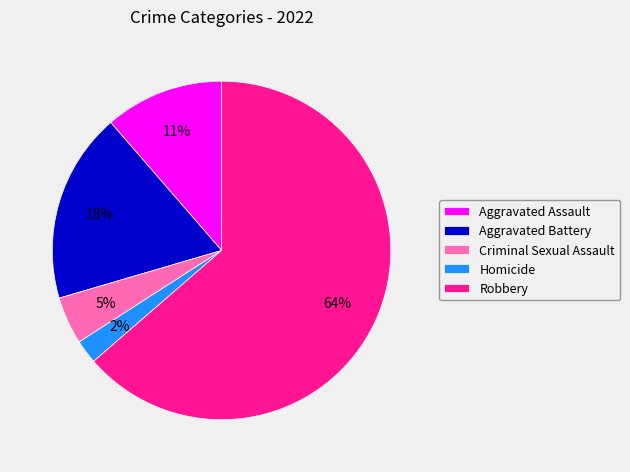

Which category has the biggest portion of the pie?

Robbery